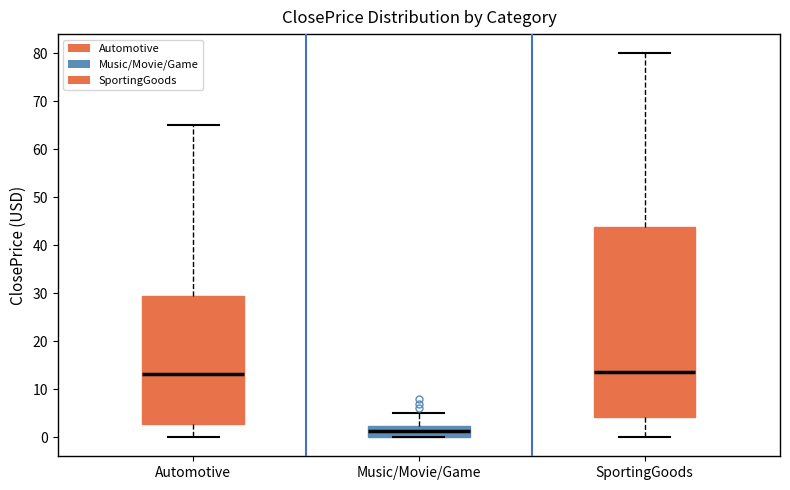

Reading left to right, read every box against the y-axis: the position of its median line, the range the box covers, and the ends of its whiskers. The values are not printed on the chart, so give them approximately, as read against the axis.

Automotive: median 13, box 3 to 30, whiskers 0 to 65
Music/Movie/Game: median 1, box 0 to 2, whiskers 0 to 5
SportingGoods: median 14, box 4 to 44, whiskers 0 to 80